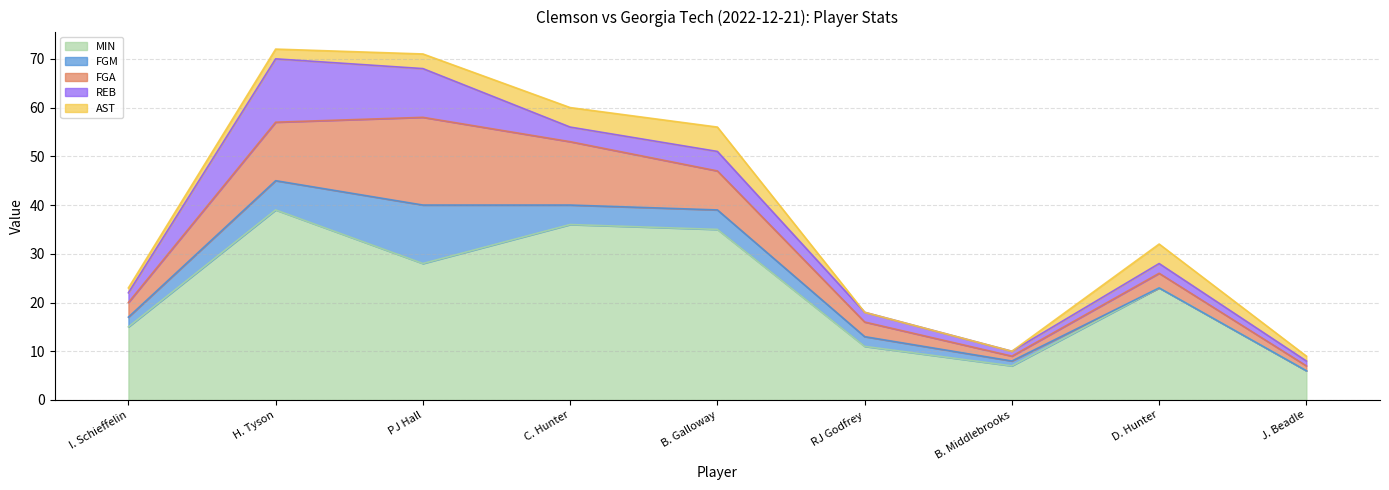

At which category does REB reach its first local peak?

H. Tyson